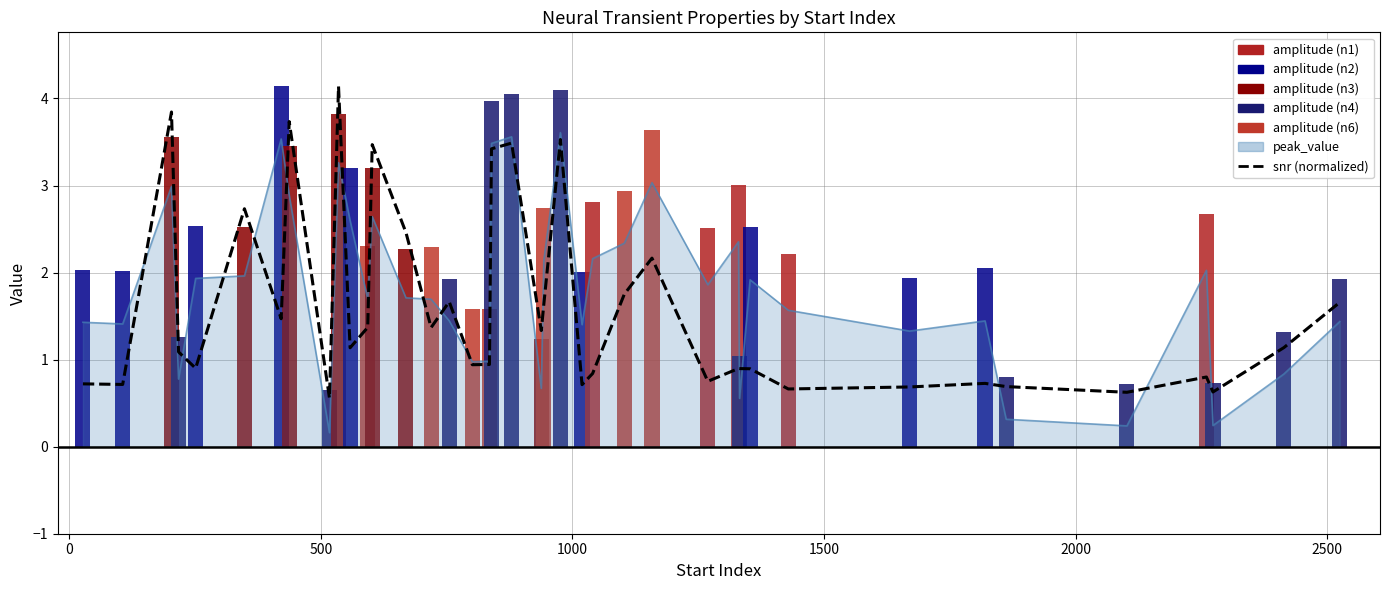

What is the difference between the second highest and second lowest values in the snr (normalized) series?

3.2